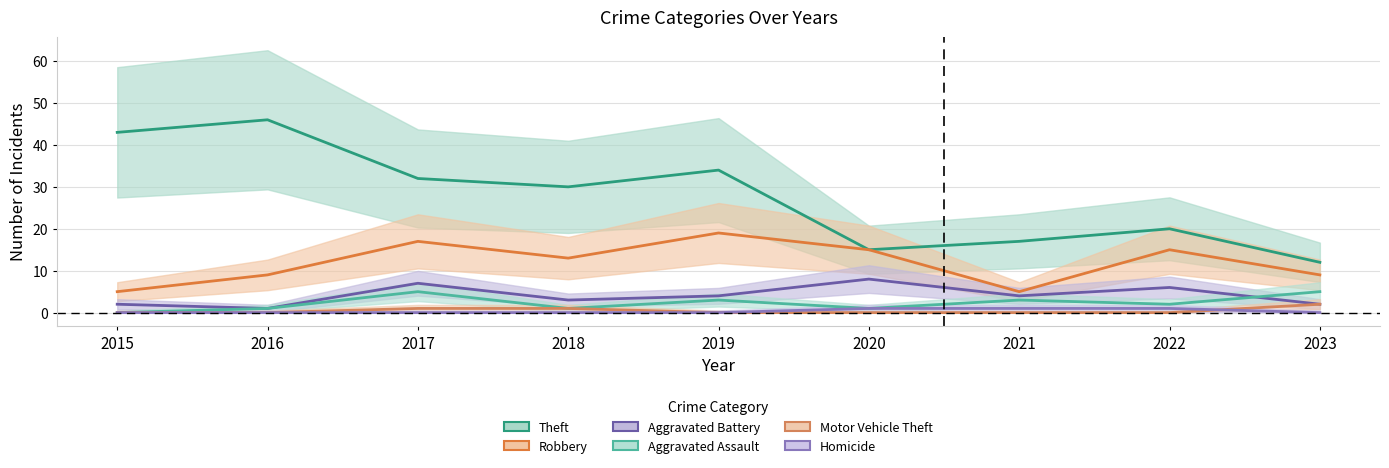

Between 2015 and 2021, which series saw the biggest shift?

Theft